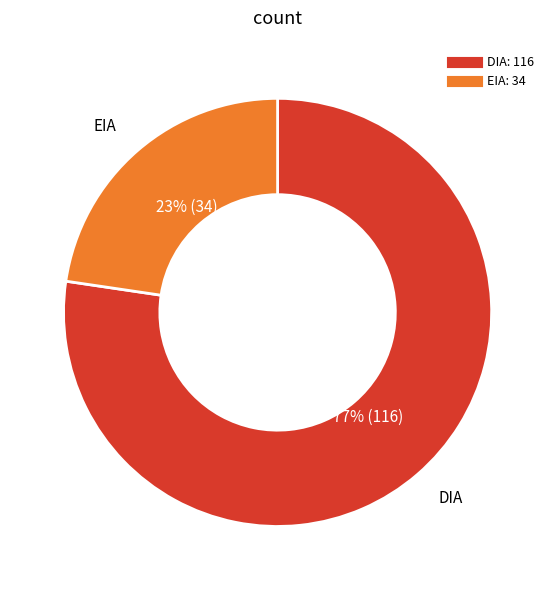

To the nearest percent, what is the average slice percentage?

50%